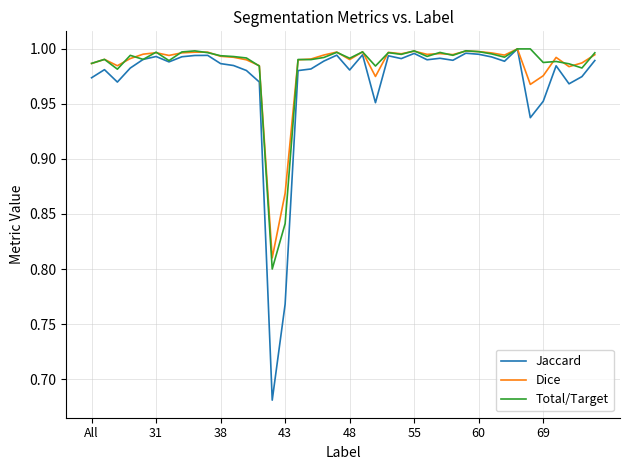

Which series has the largest range (max minus min)?

Jaccard